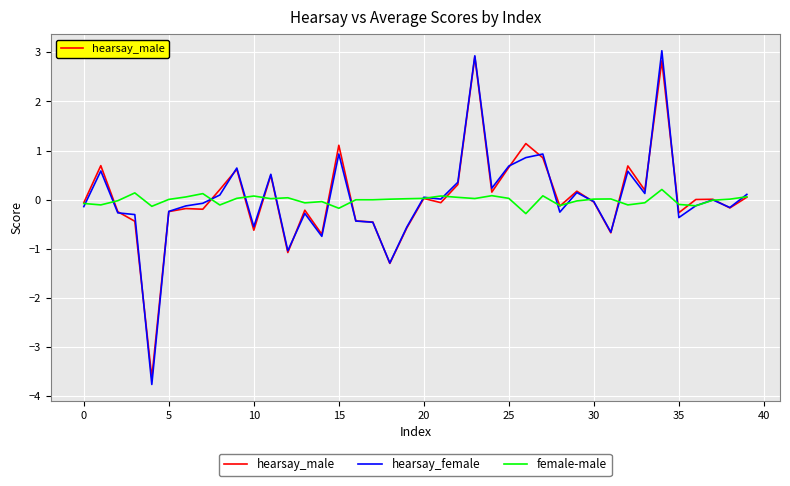

Which series has the largest range (max minus min)?

hearsay_female